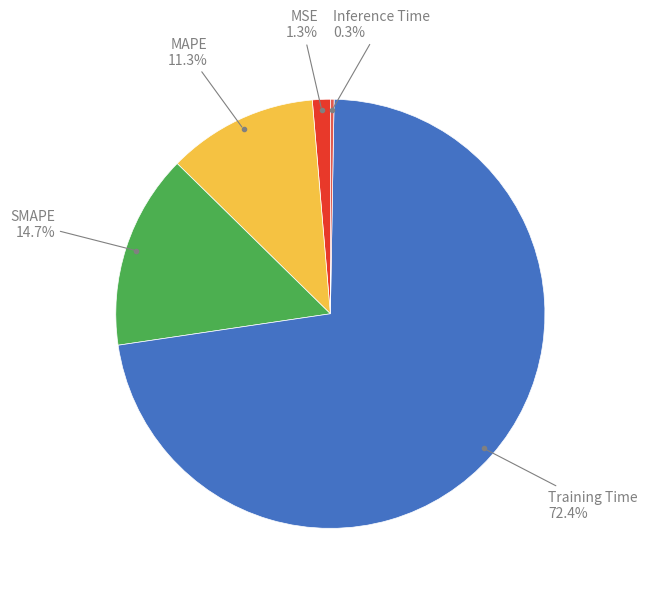

How many slices are in this pie chart?

5